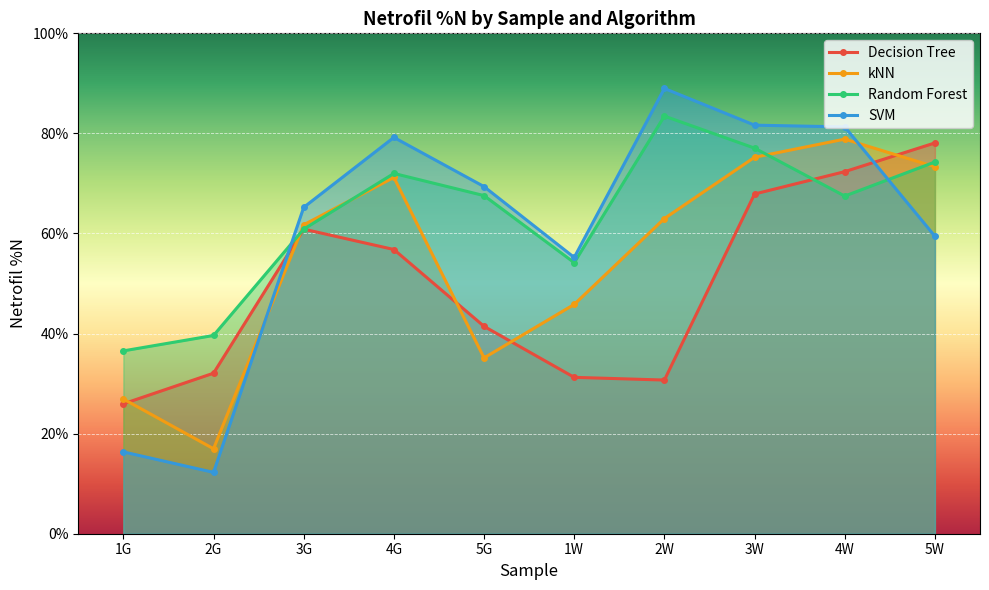

What is the value of the kNN point at the 10th from the left?

73.3